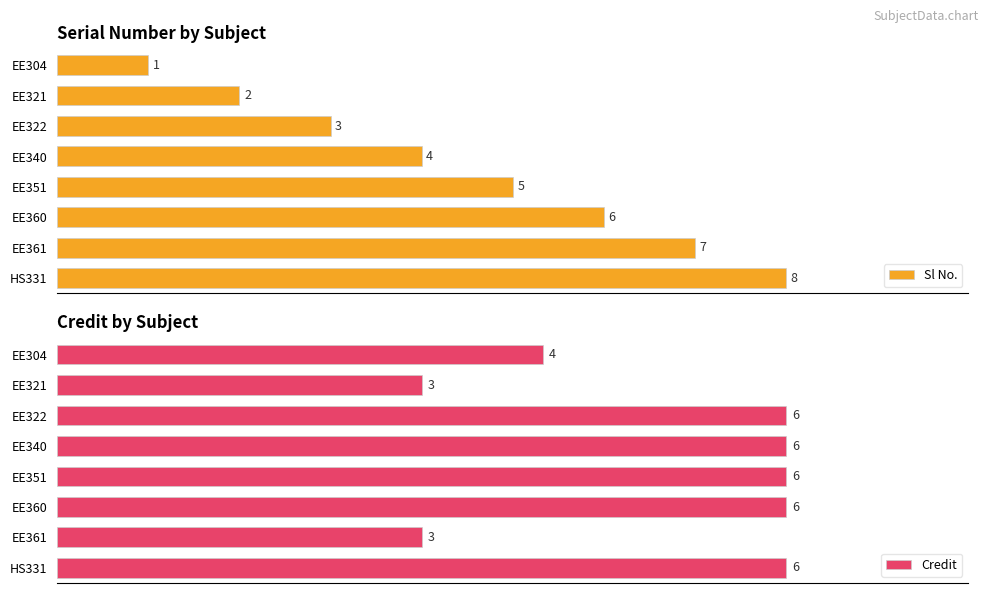

Rank the categories by Sl No. value from lowest to highest.

EE304, EE321, EE322, EE340, EE351, EE360, EE361, HS331